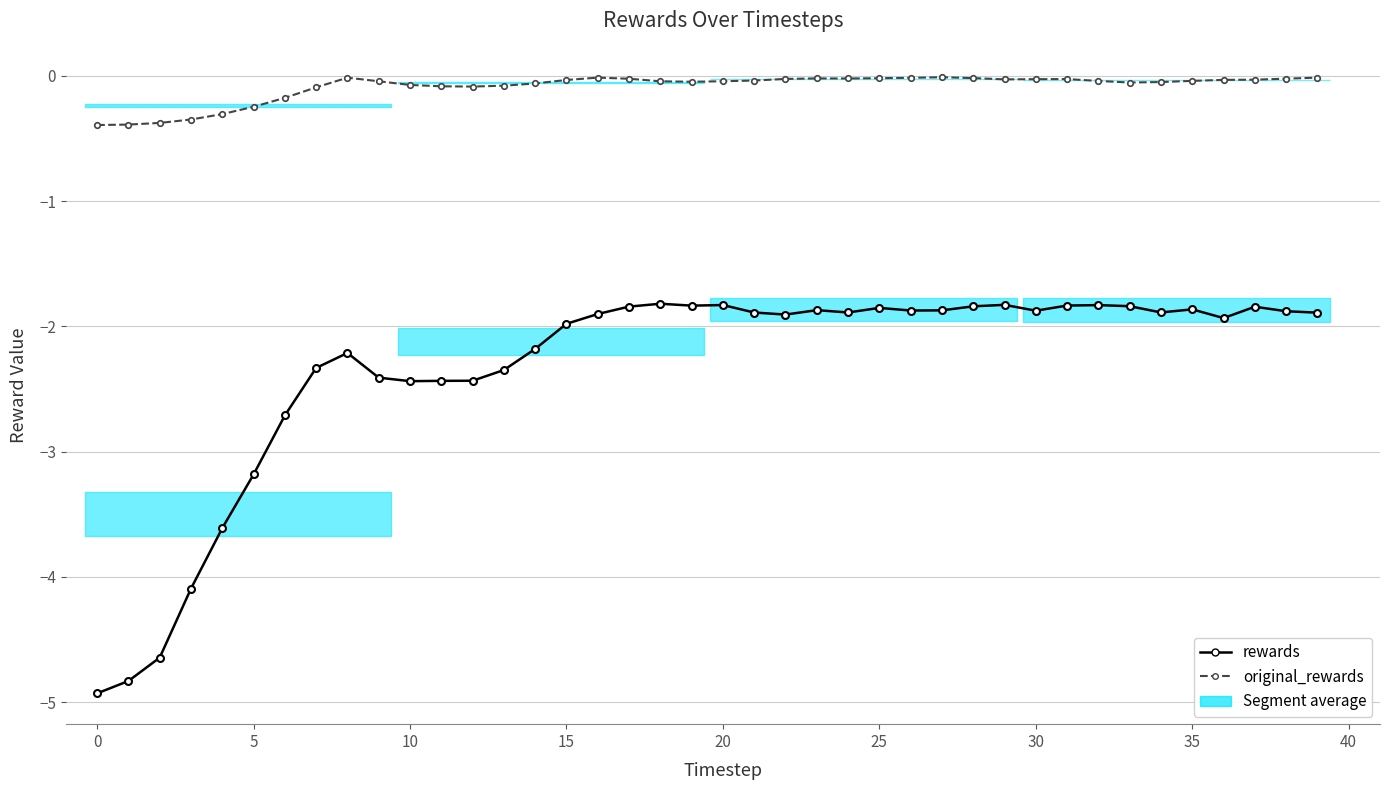

In rewards, how many points are higher than both neighbors (excluding endpoints)?

9